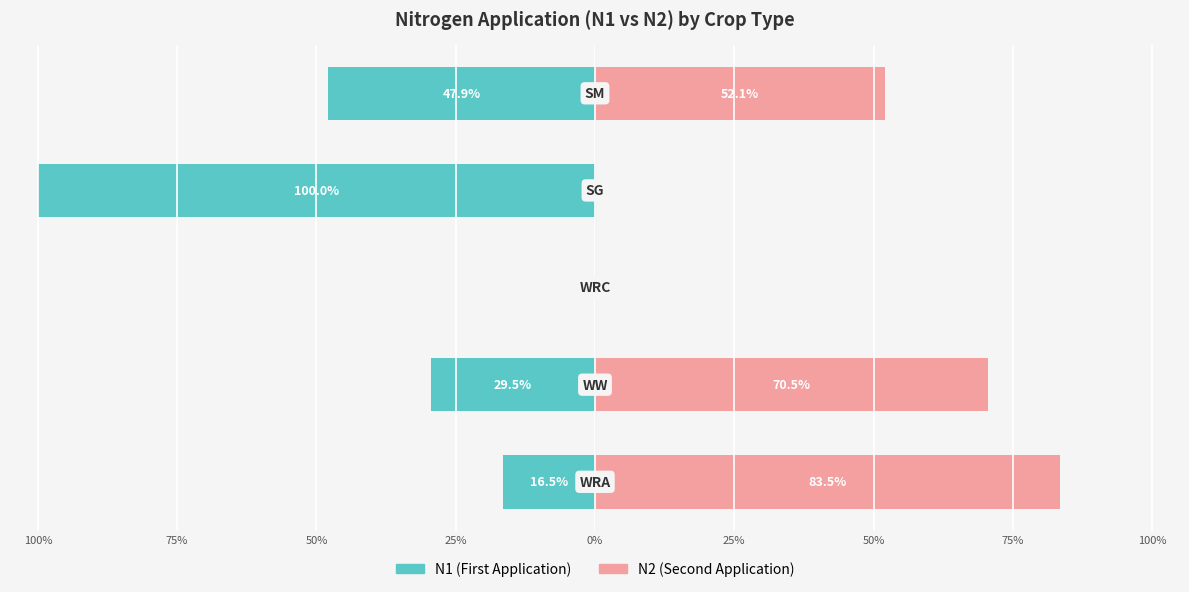

Reading left to right, what are all the values shown in this chart?

N1 (First Application): 100%=-16.5	75%=-29.5	50%=0.0	25%=-100.0	0%=-47.9
N2 (Second Application): 100%=83.5	75%=70.5	50%=0.0	25%=0.0	0%=52.1